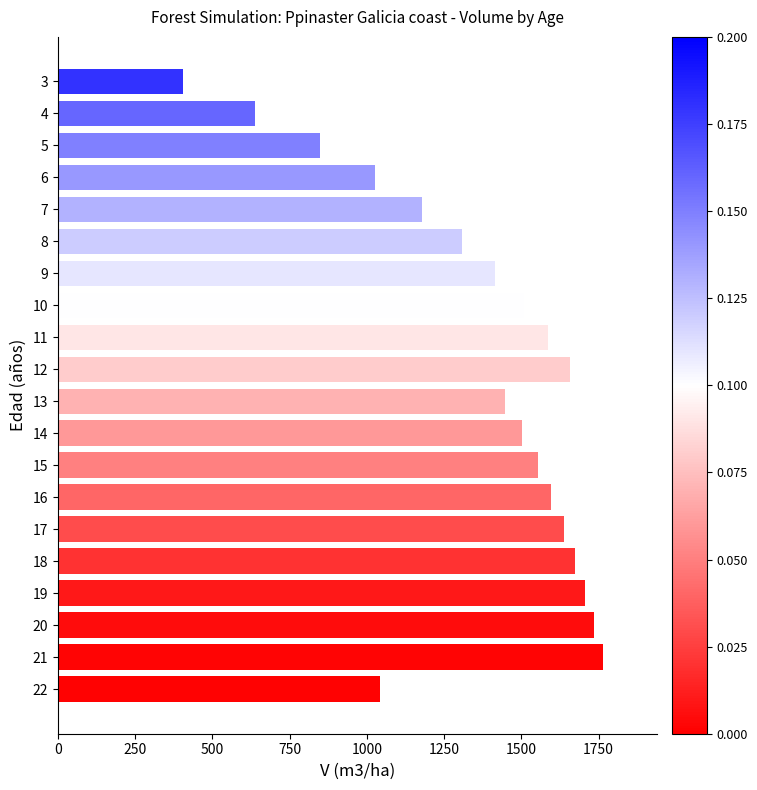

What is the ratio of the value at 12 to the value at 11?

1.0